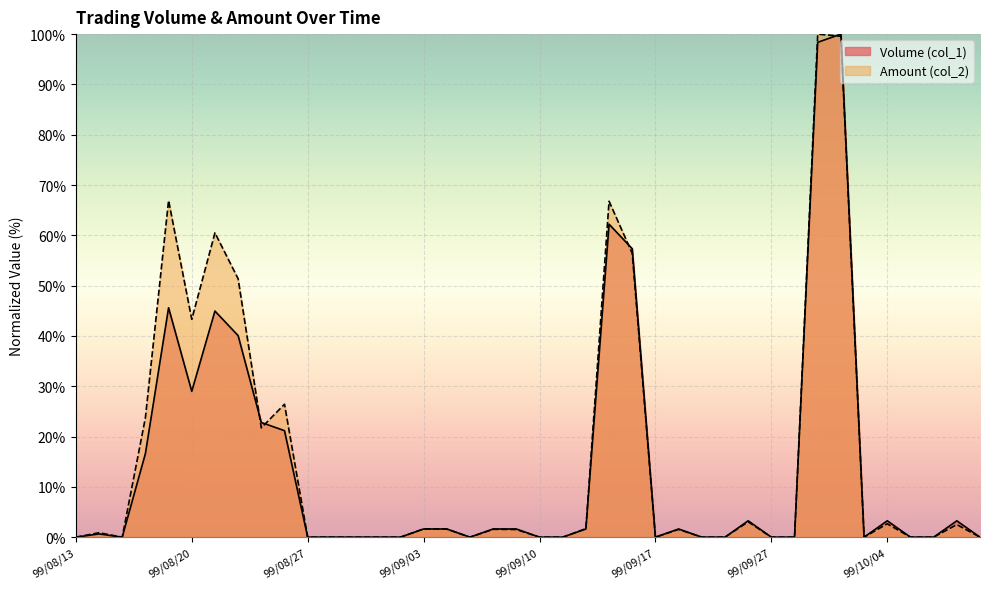

After their last crossing, which series has the higher values: Volume (col_1) or Amount (col_2)?

Volume (col_1)